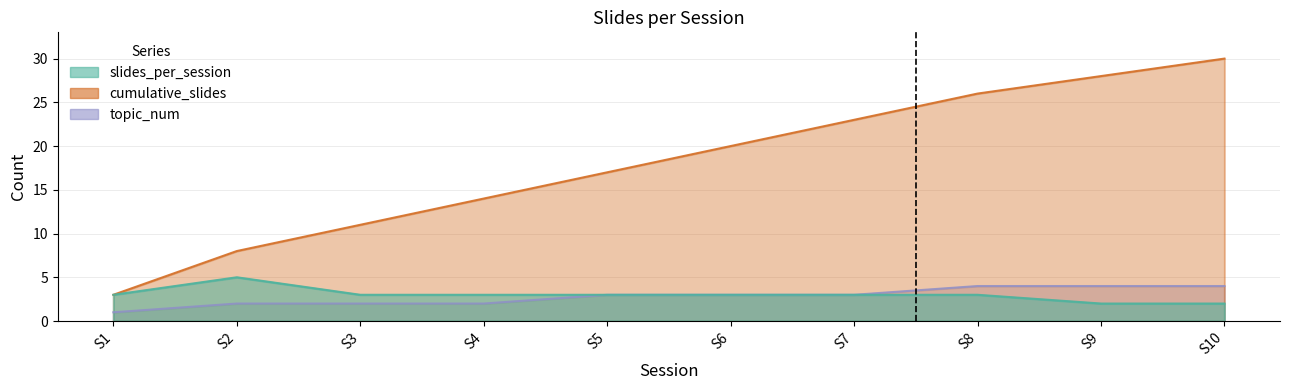

True or false: cumulative_slides has more than 2 points higher than both neighbors.

False